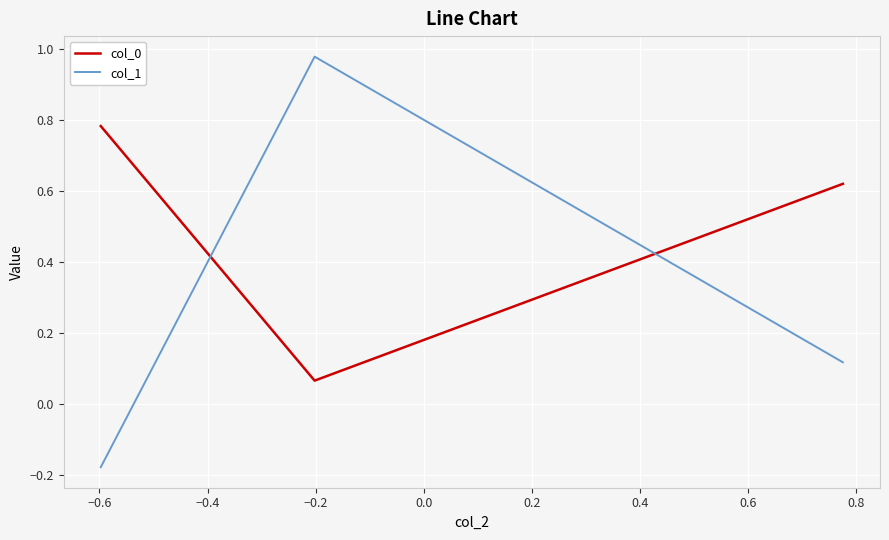

What is the difference between the maximum and second lowest values in the col_1 series?

0.9